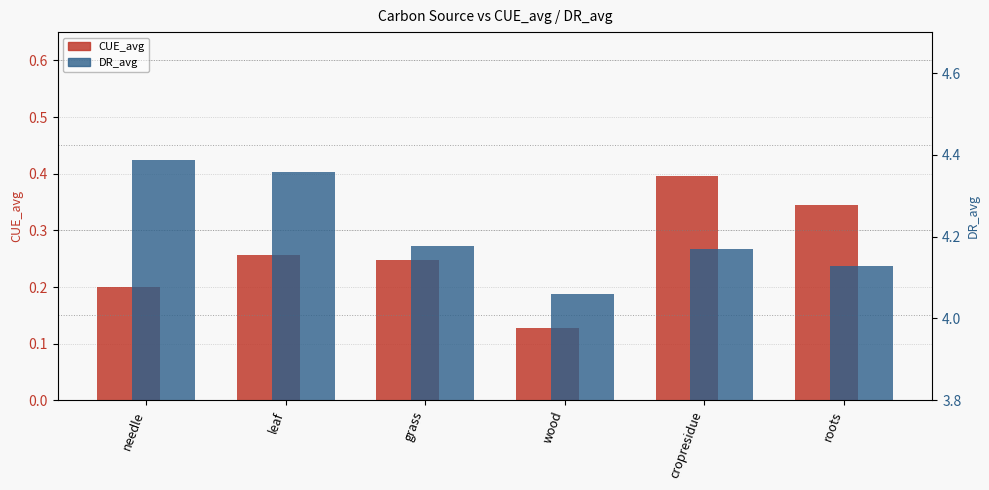

Are the bars horizontal?

No